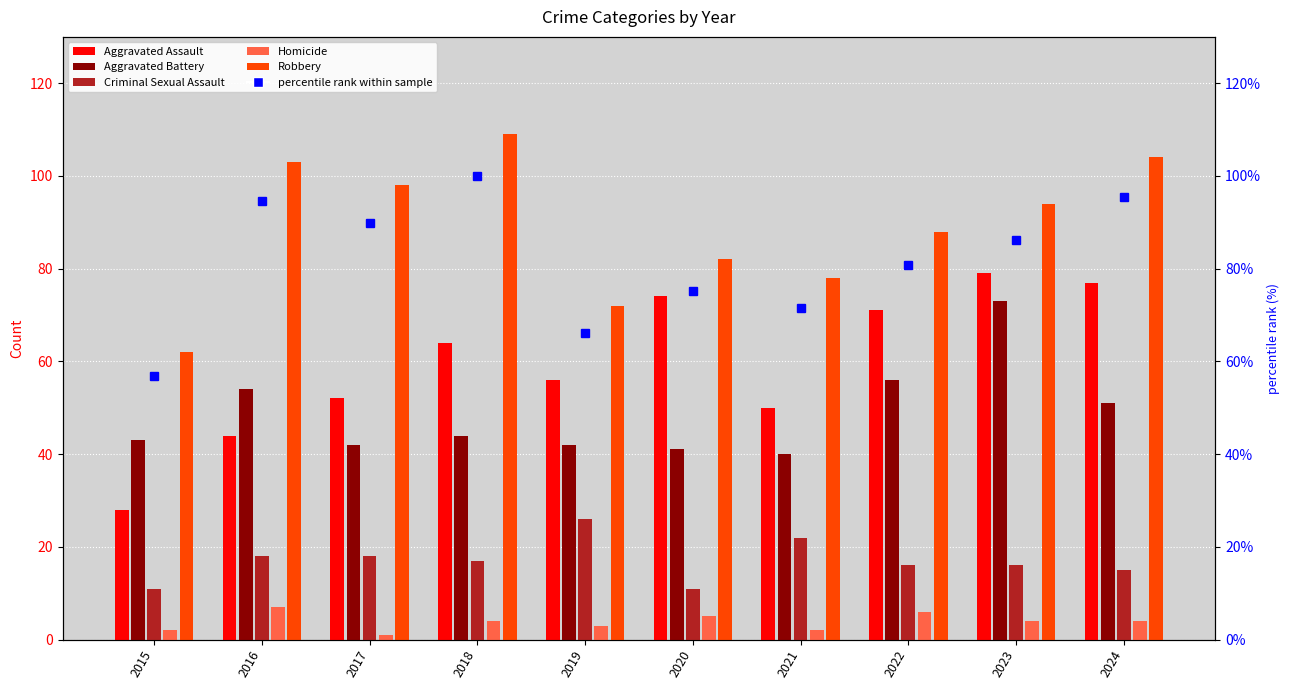

Count the number of categories in the chart.

10